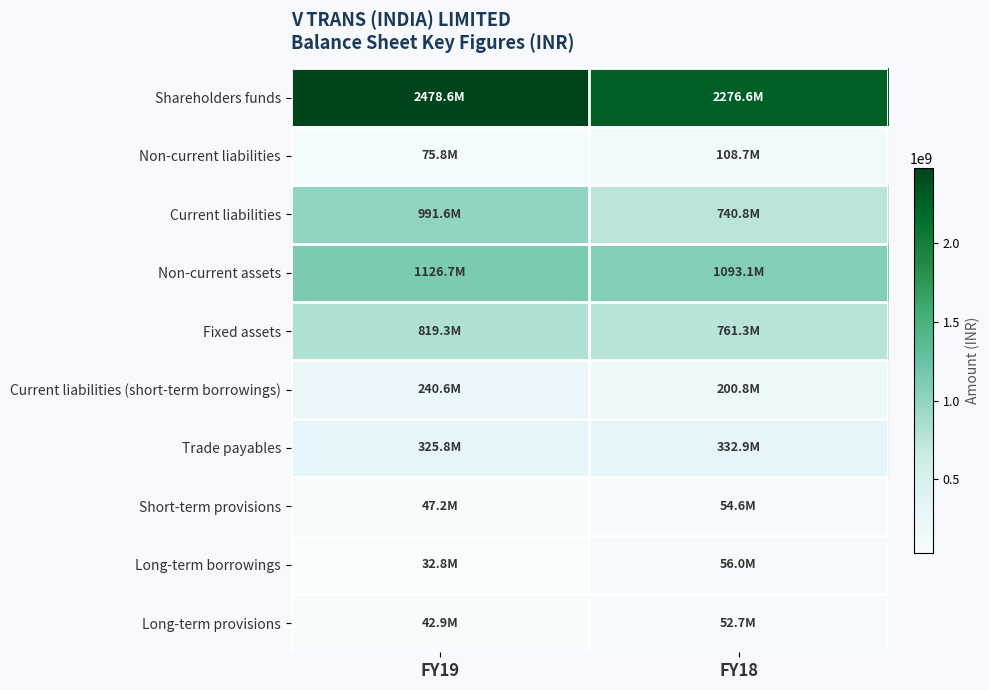

What is the maximum value shown in the chart?

2478598573